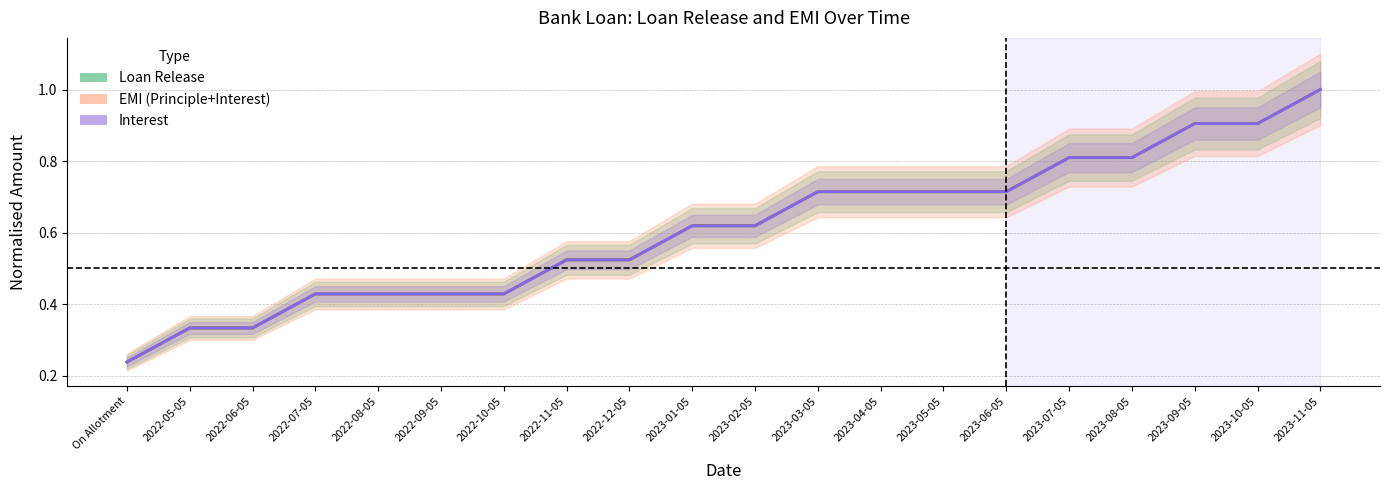

Which series has the largest range (max minus min)?

Loan Release